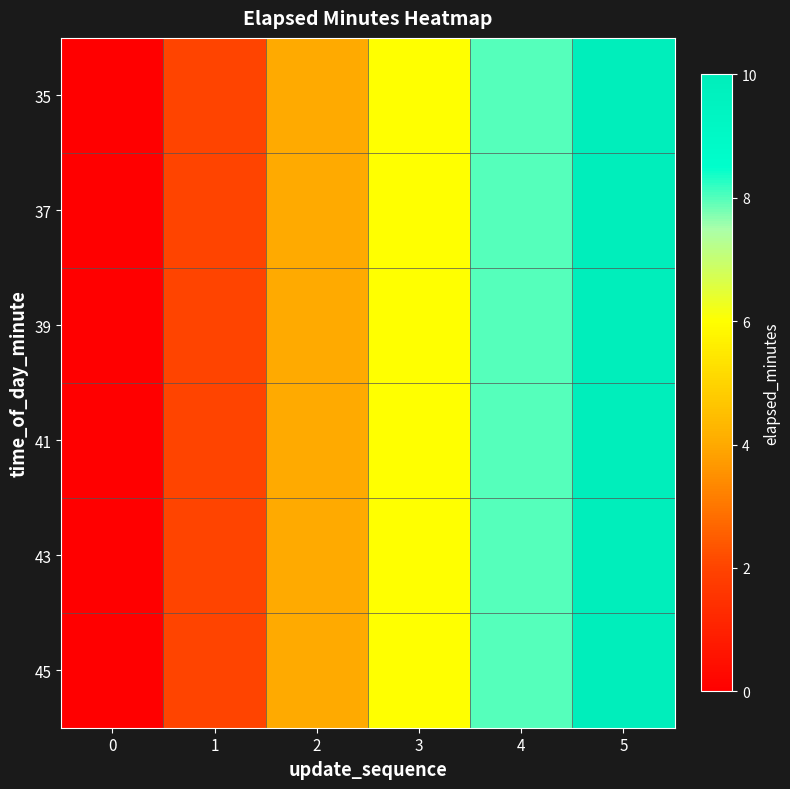

At 1, list the series in order from largest to smallest.

35, 37, 39, 41, 43, 45